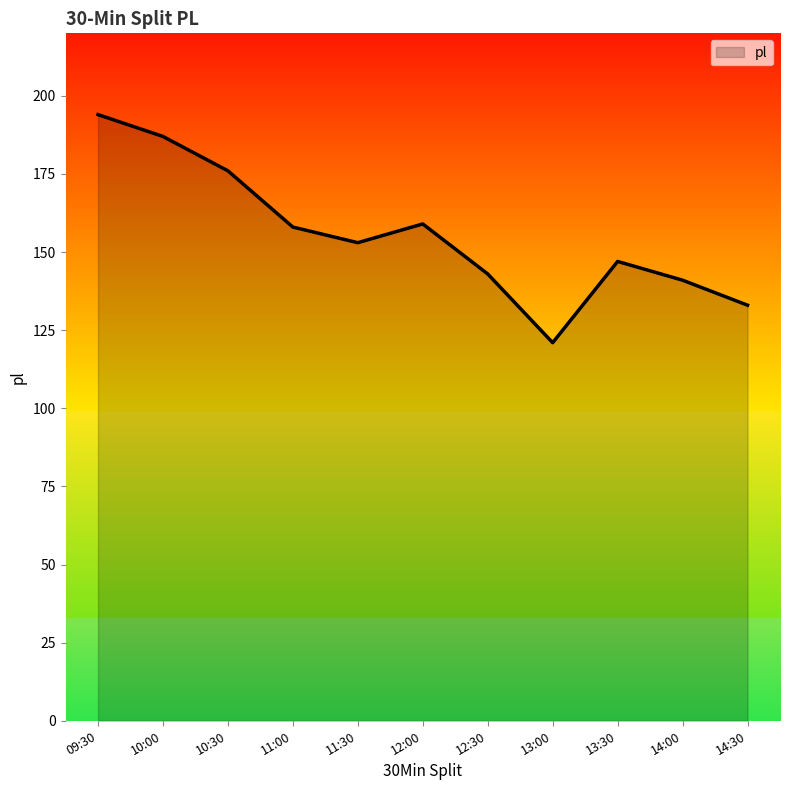

Approximately how many times larger is the value at 09:30 compared to 14:30?

1.5